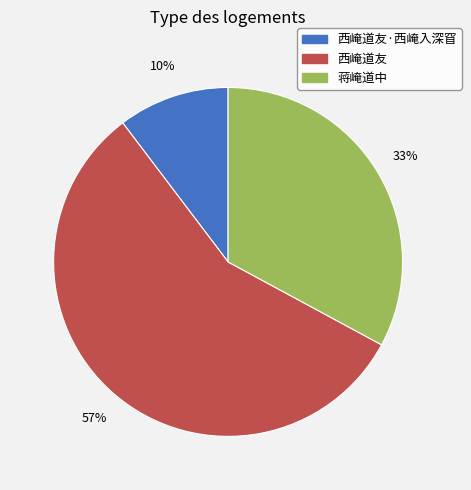

Is there a majority slice in this chart?

Yes